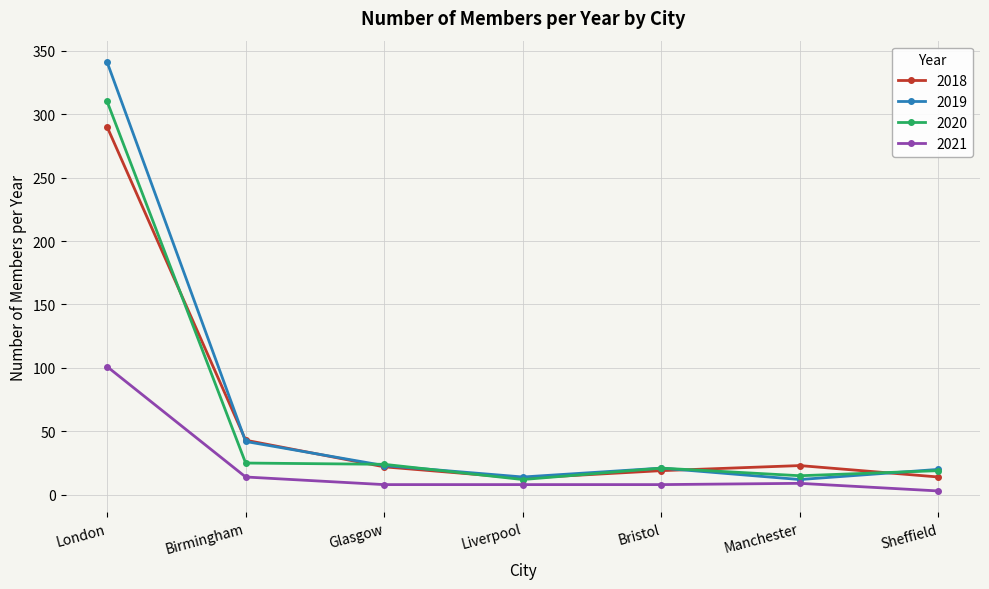

True or false: 2019 has more than 1 interior local peaks.

False